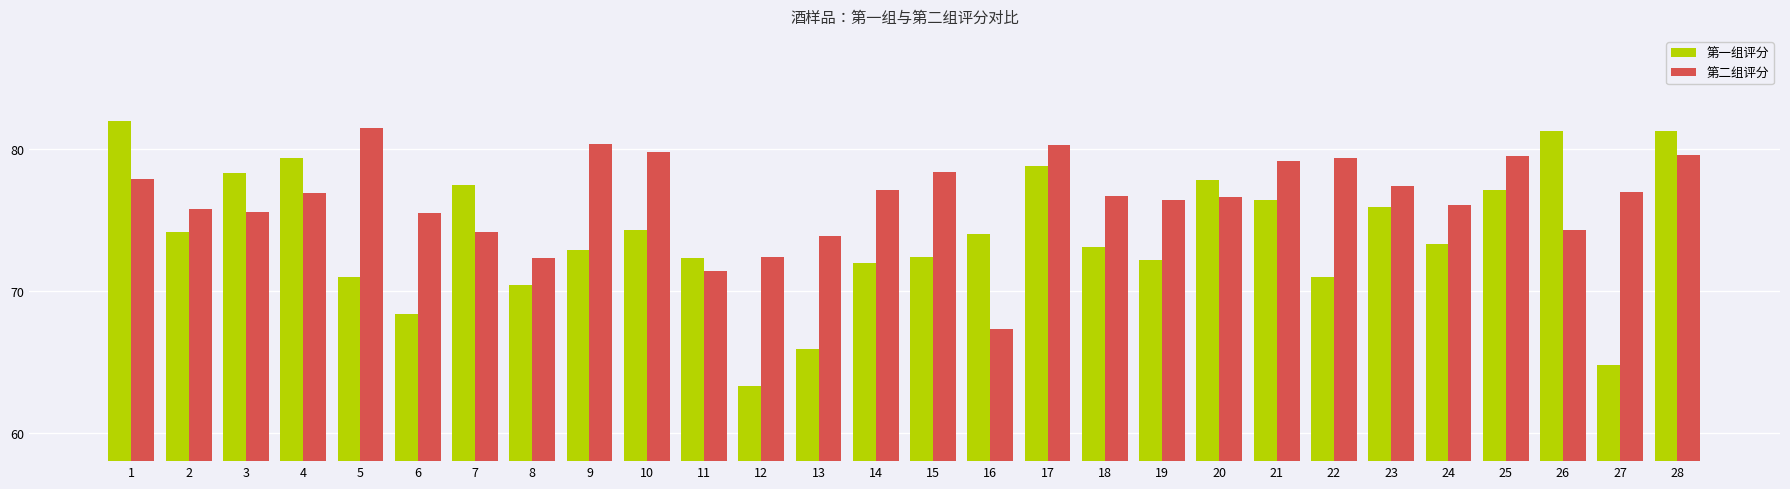

What value does the 第一组评分 series have at 17?

78.8